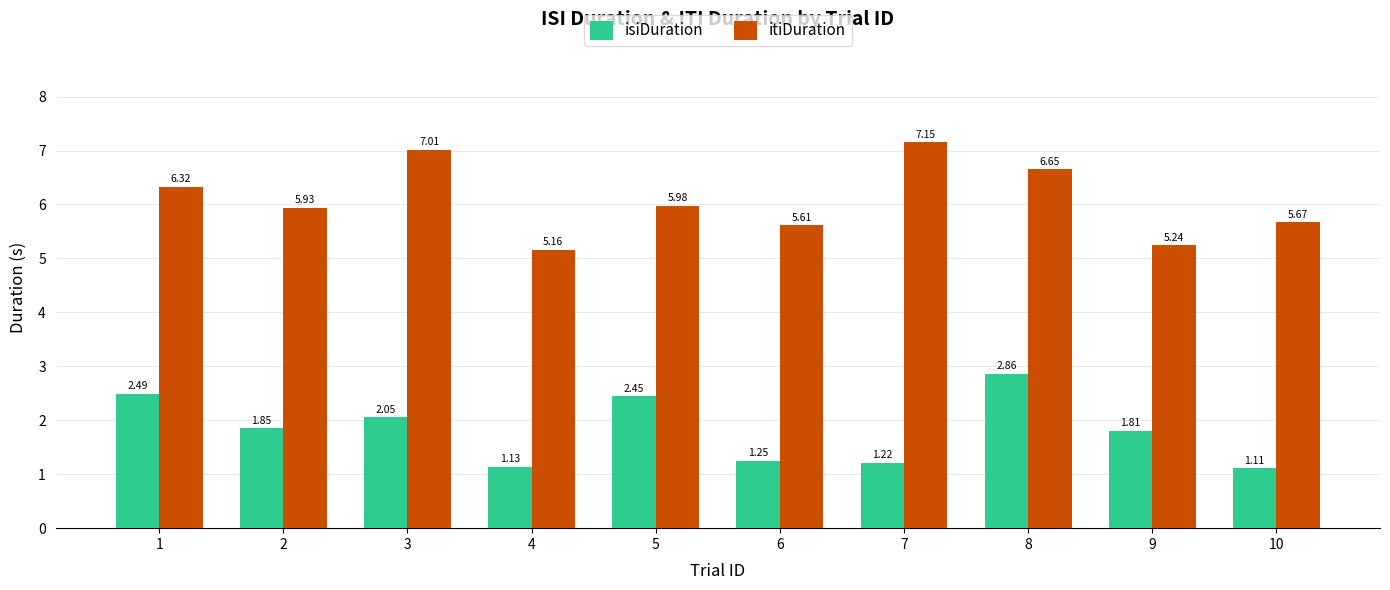

Does the chart contain any negative values?

No